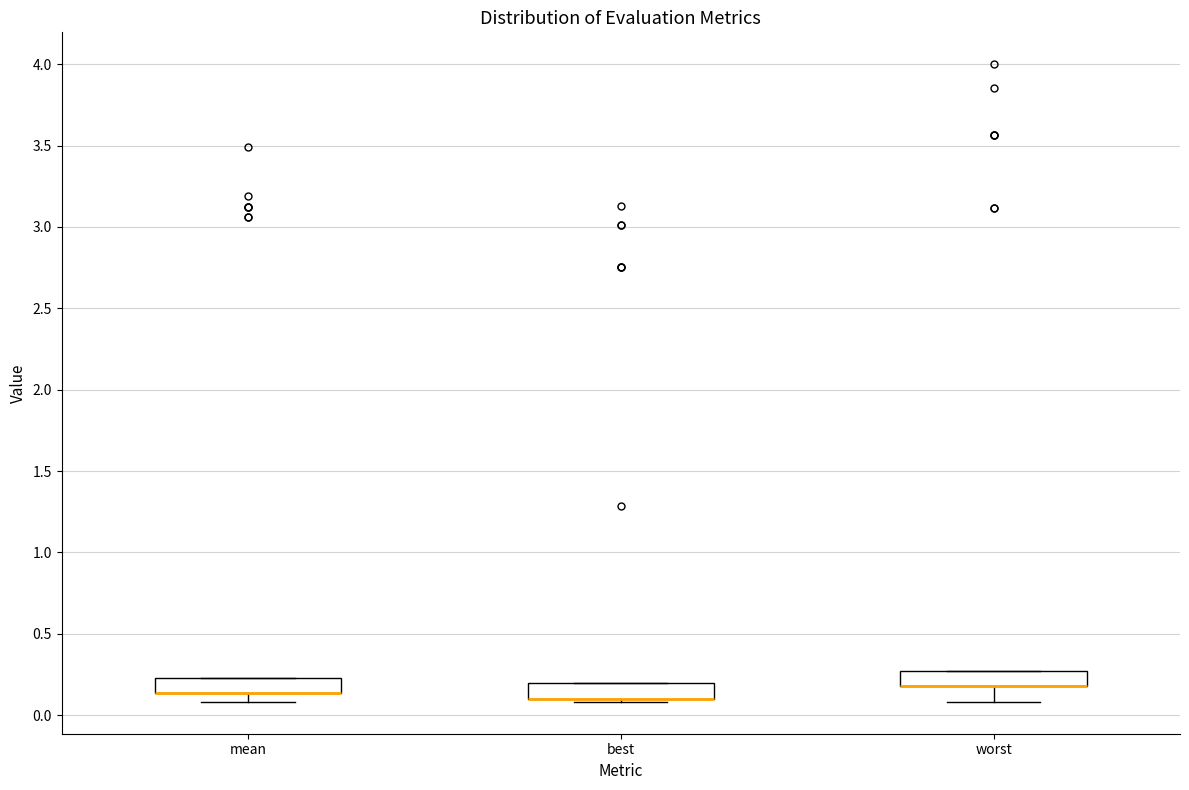

Where is the upper edge of the box for worst on the y-axis? The values are not printed on the chart, so give them approximately, as read against the axis.

0.25